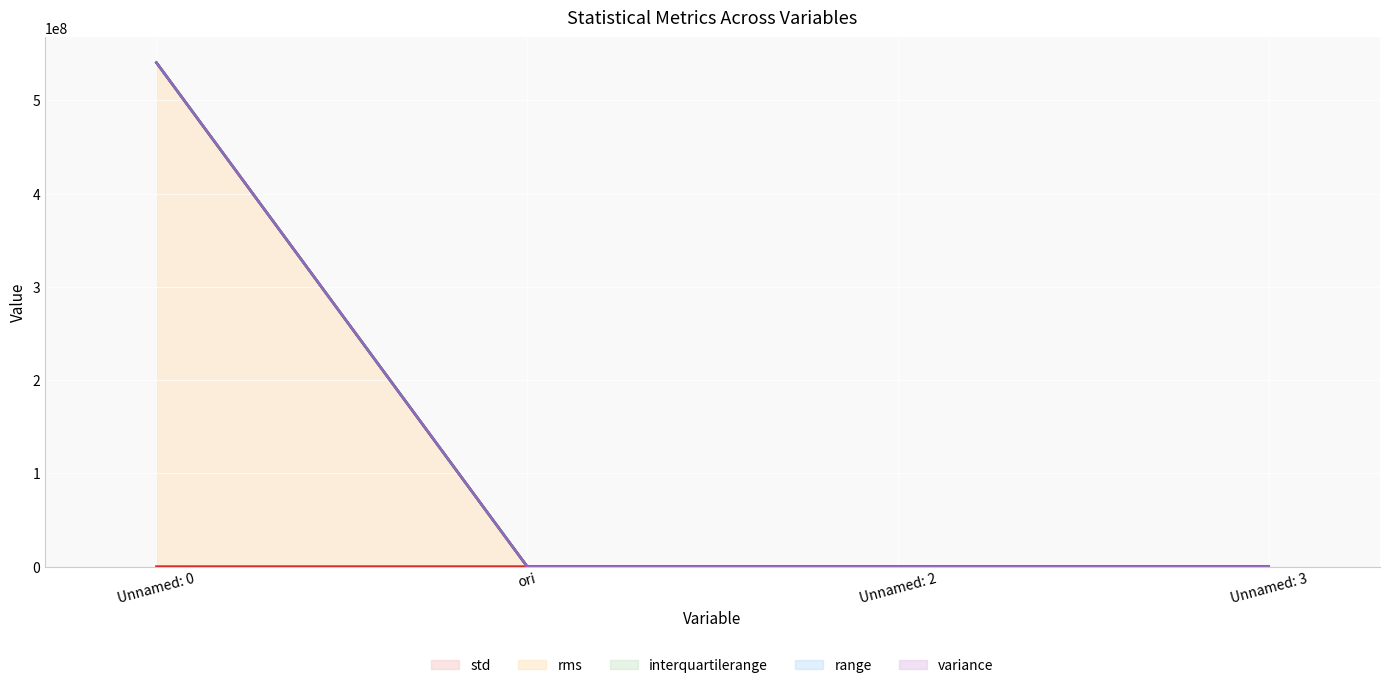

Reading right to left, list all the values displayed in this chart.

std: Unnamed: 3=0.3	Unnamed: 2=0.2	ori=0.4	Unnamed: 0=256.9
rms: Unnamed: 3=4.6	Unnamed: 2=12.4	ori=247.9	Unnamed: 0=540406023.6
interquartilerange: Unnamed: 3=6.0	Unnamed: 2=13.2	ori=249.8	Unnamed: 0=540473098.4
range: Unnamed: 3=5.9	Unnamed: 2=13.2	ori=249.7	Unnamed: 0=540407090.8
variance: Unnamed: 3=4.8	Unnamed: 2=12.5	ori=248.5	Unnamed: 0=540406232.8